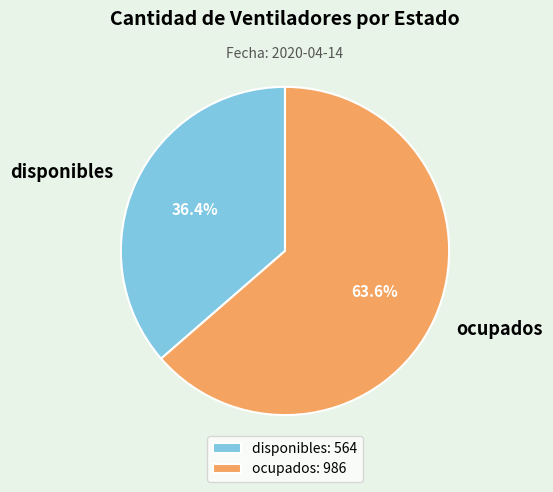

How many slices are in this pie chart?

2